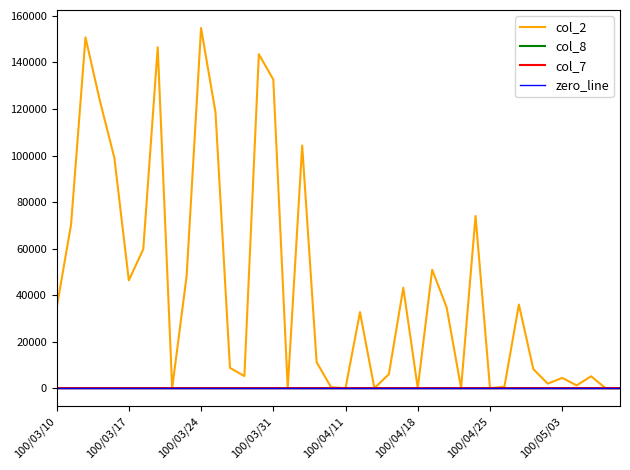

At how many categories does at least one series exceed 13523?

20